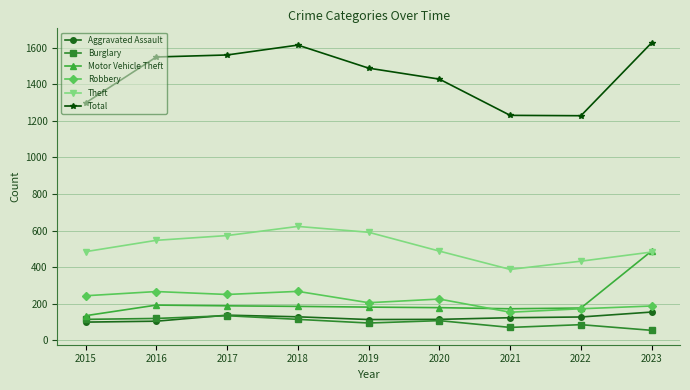

What is the total value across all series at 2023?

2997